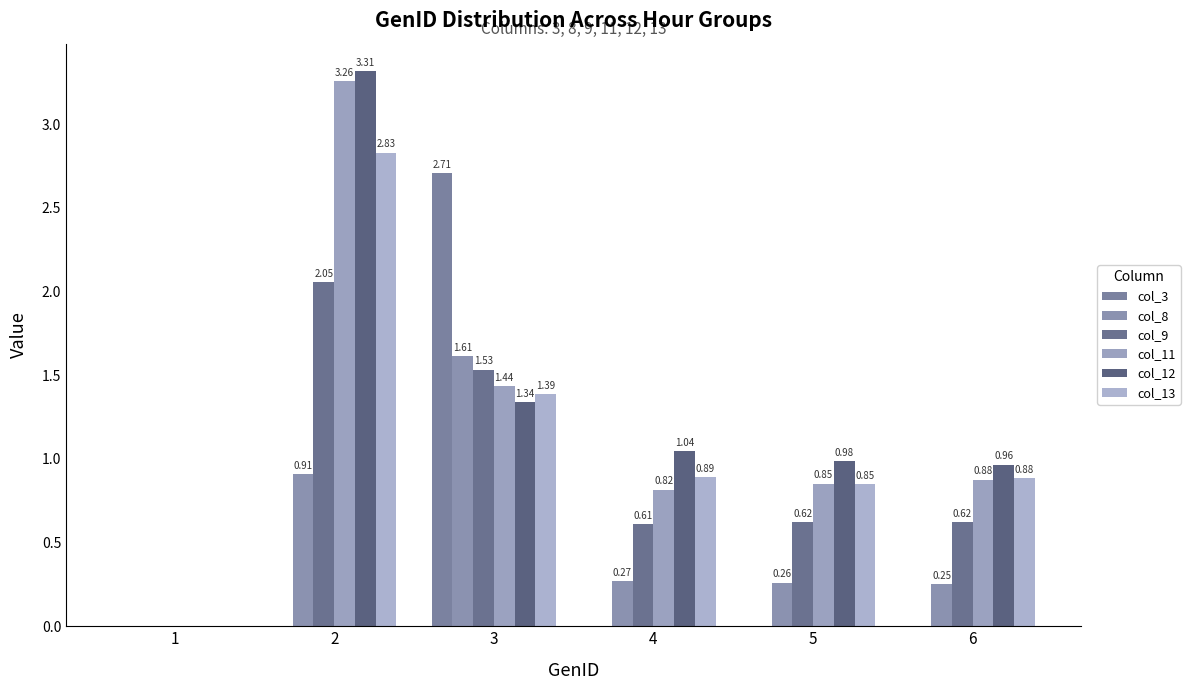

Reading left to right, list all the values displayed in this chart.

col_3: 1=0.0	2=0.0	3=2.7	4=0.0	5=0.0	6=0.0
col_8: 1=0.0	2=0.9	3=1.6	4=0.3	5=0.3	6=0.3
col_9: 1=0.0	2=2.1	3=1.5	4=0.6	5=0.6	6=0.6
col_11: 1=0.0	2=3.3	3=1.4	4=0.8	5=0.9	6=0.9
col_12: 1=0.0	2=3.3	3=1.3	4=1.0	5=1.0	6=1.0
col_13: 1=0.0	2=2.8	3=1.4	4=0.9	5=0.8	6=0.9